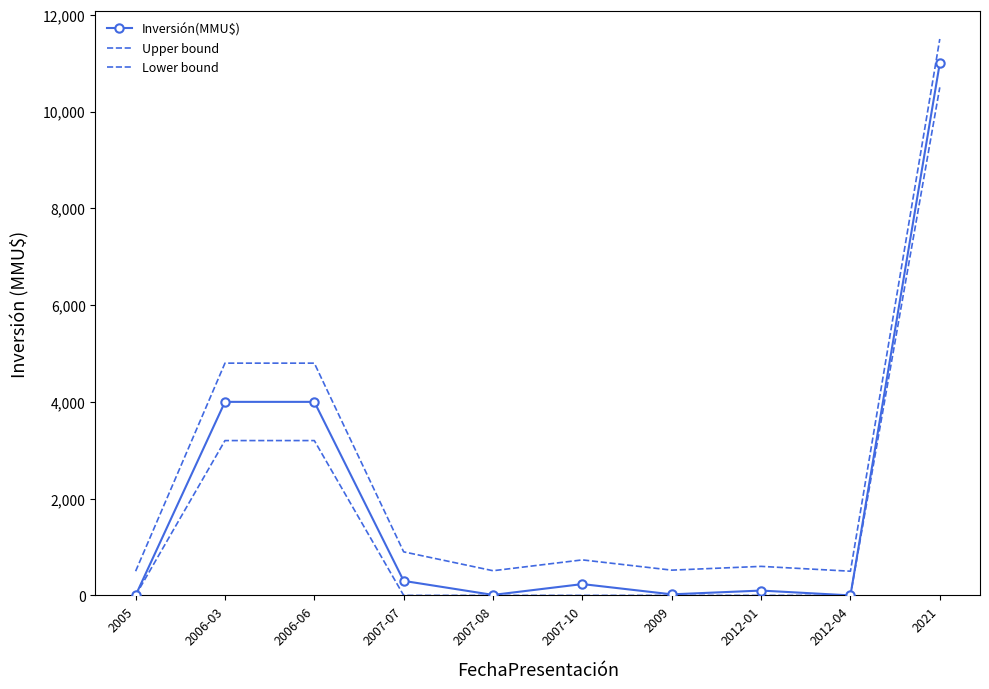

At which label does Inversión(MMU$) first exceed 234?

2006-03